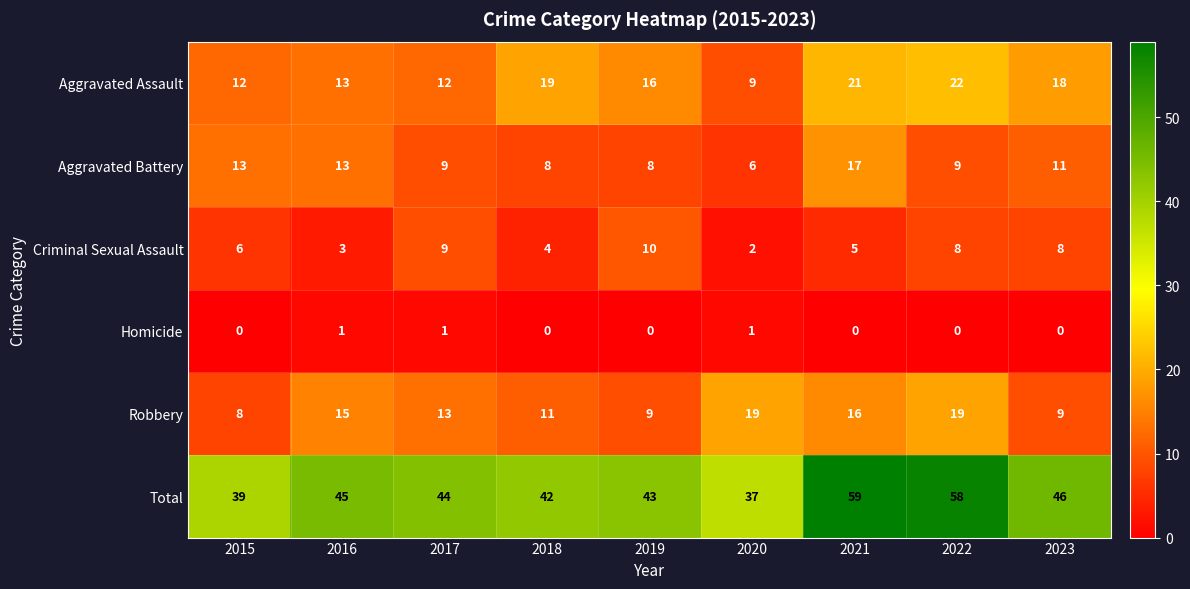

What is the greatest value displayed?

59